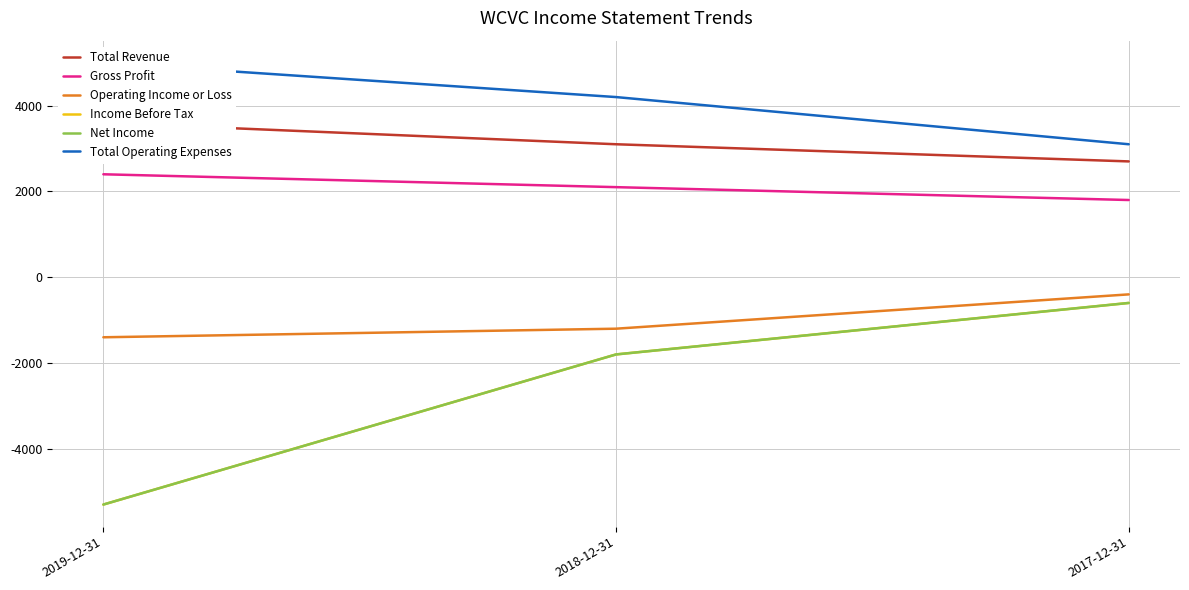

Which series has the widest spread of values?

Income Before Tax